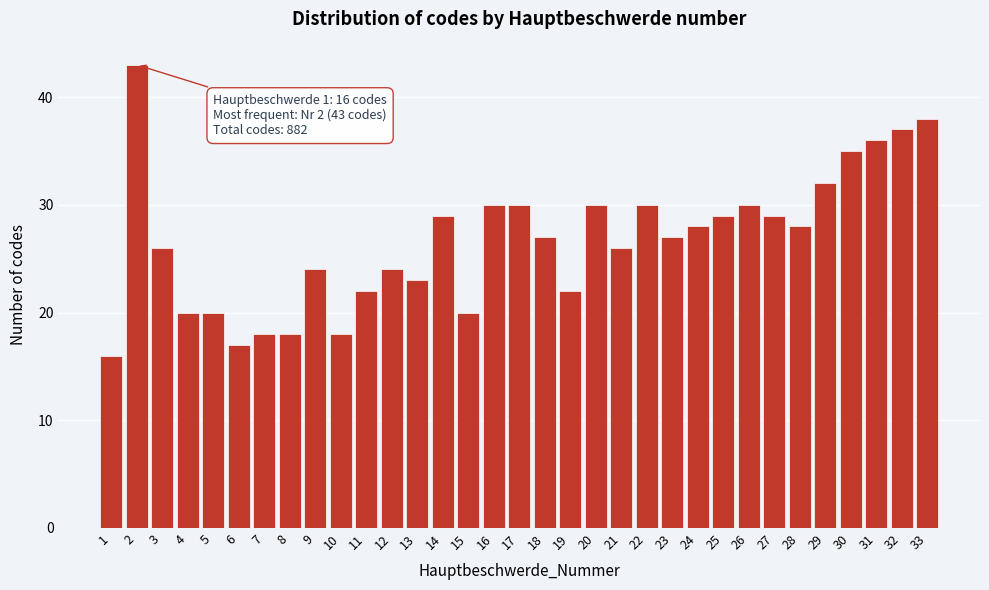

What is the ratio of the value at 6 to the value at 32?

0.5